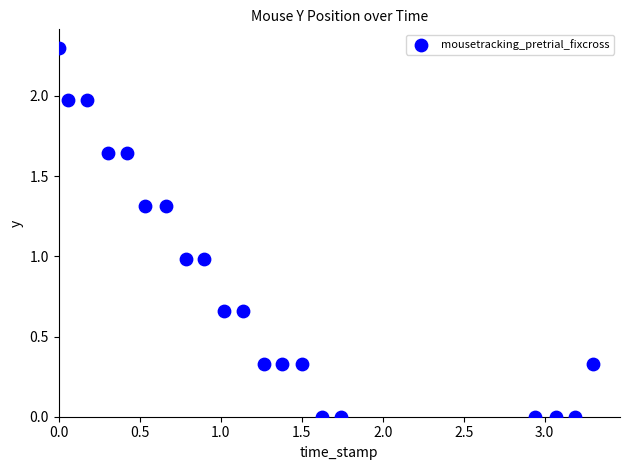

What is the range of X values (max minus min)?

3.3